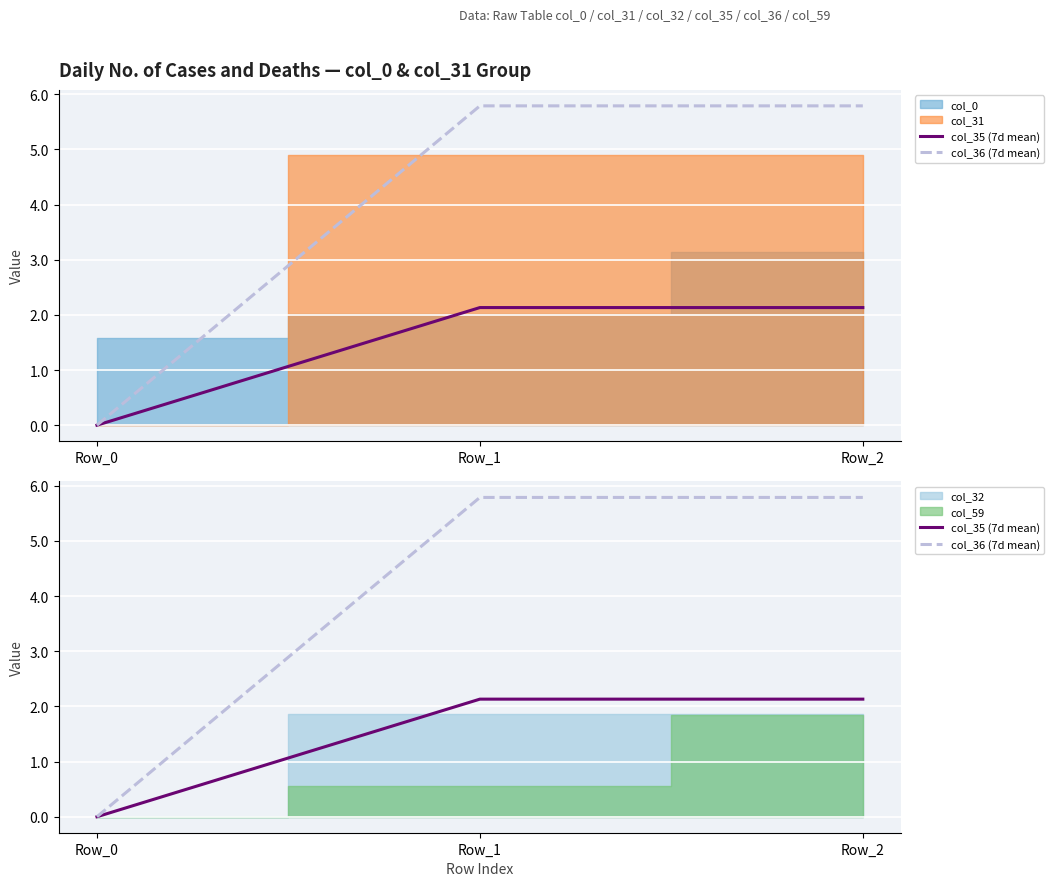

At how many categories does at least one series exceed 3?

2